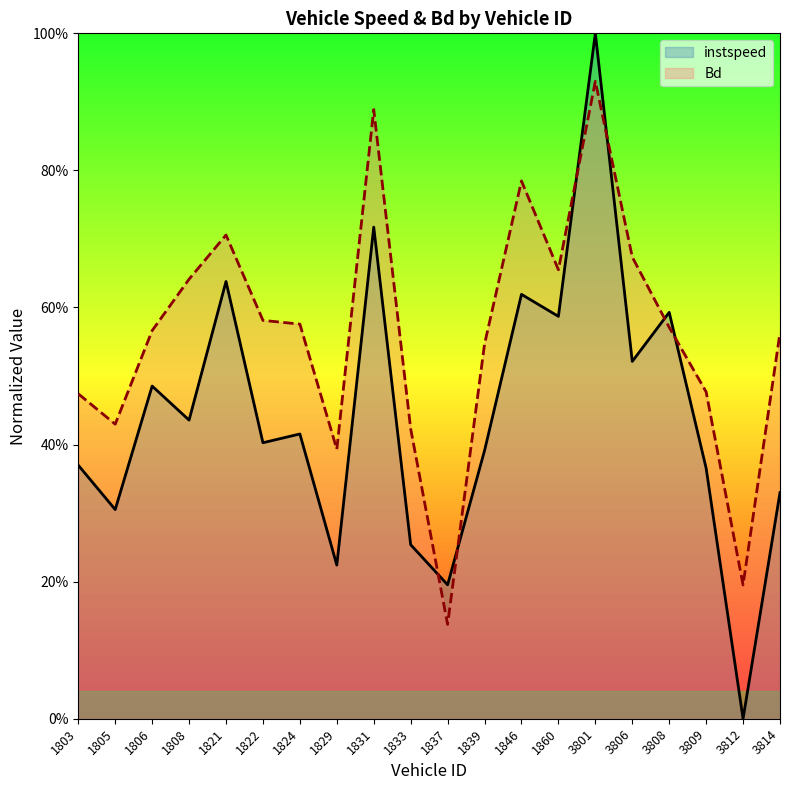

Does the chart have visible grid lines?

No